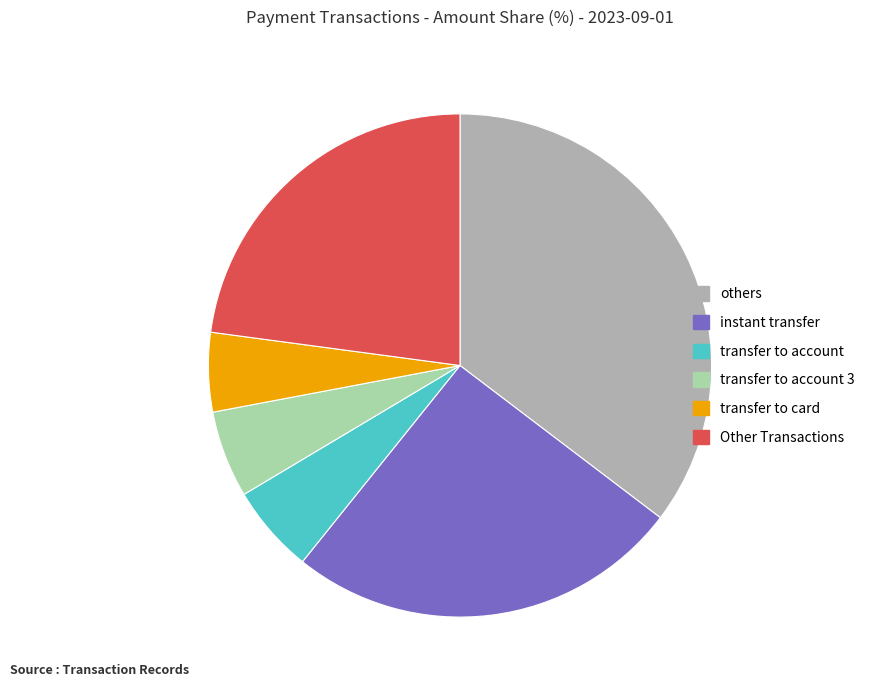

Is there any slice that represents more than half of the pie?

No